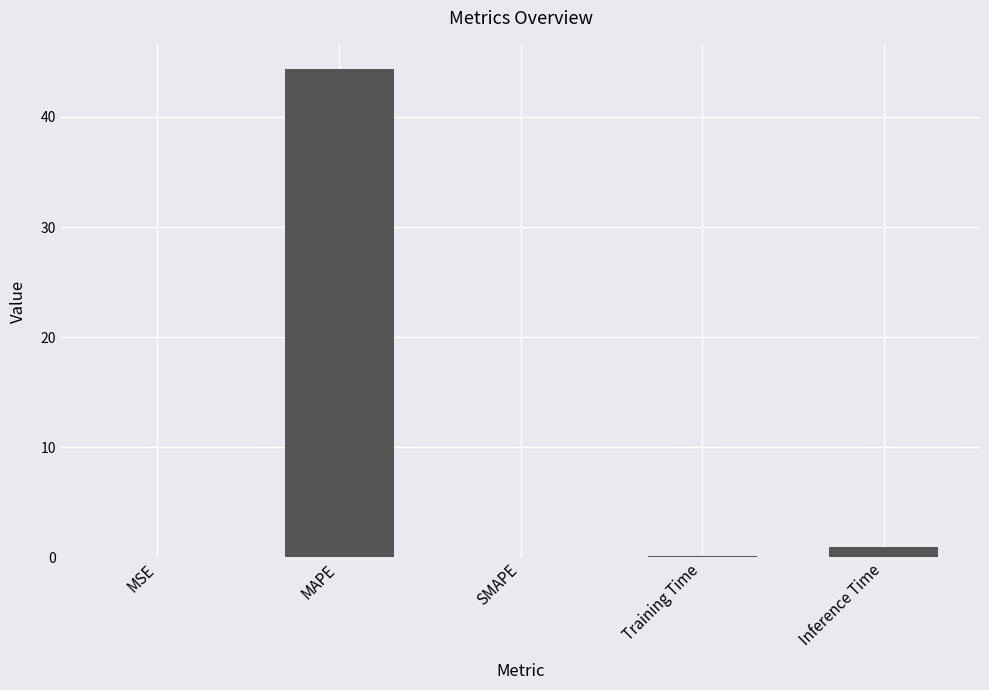

What is the sum of all values?

45.4